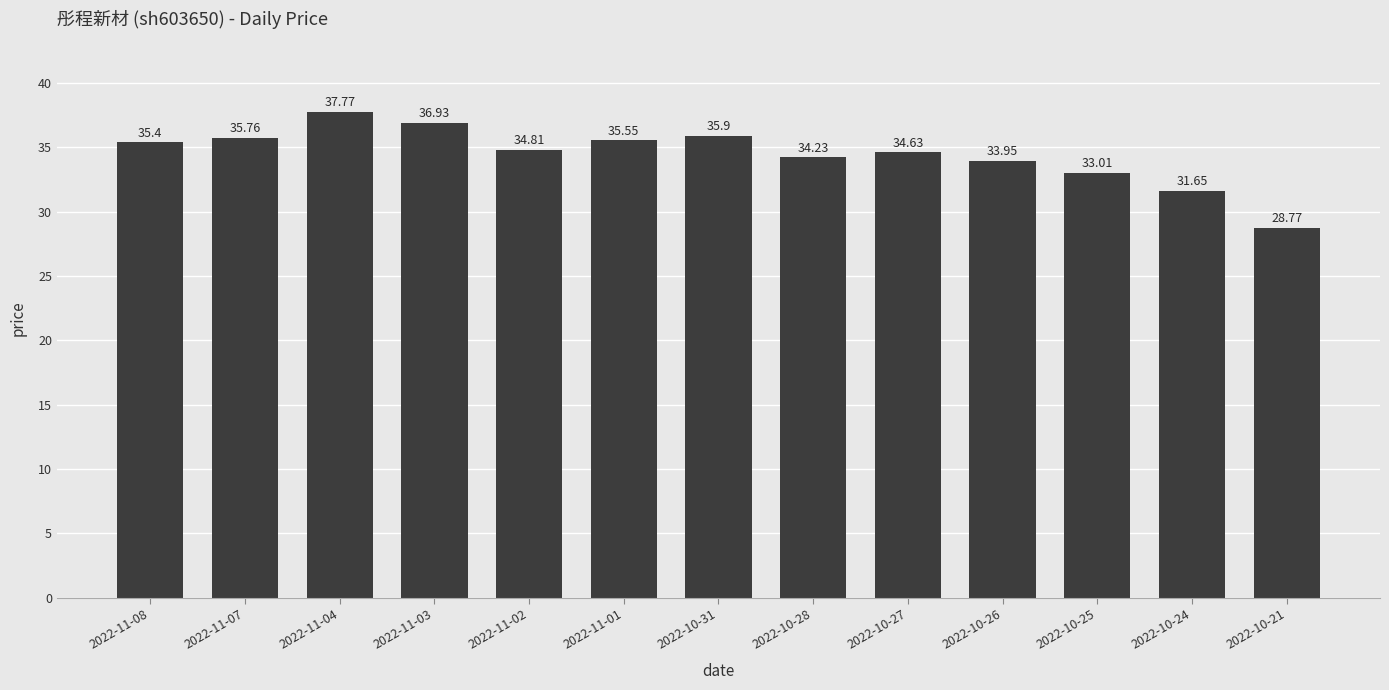

How many categories are shown in the chart?

13